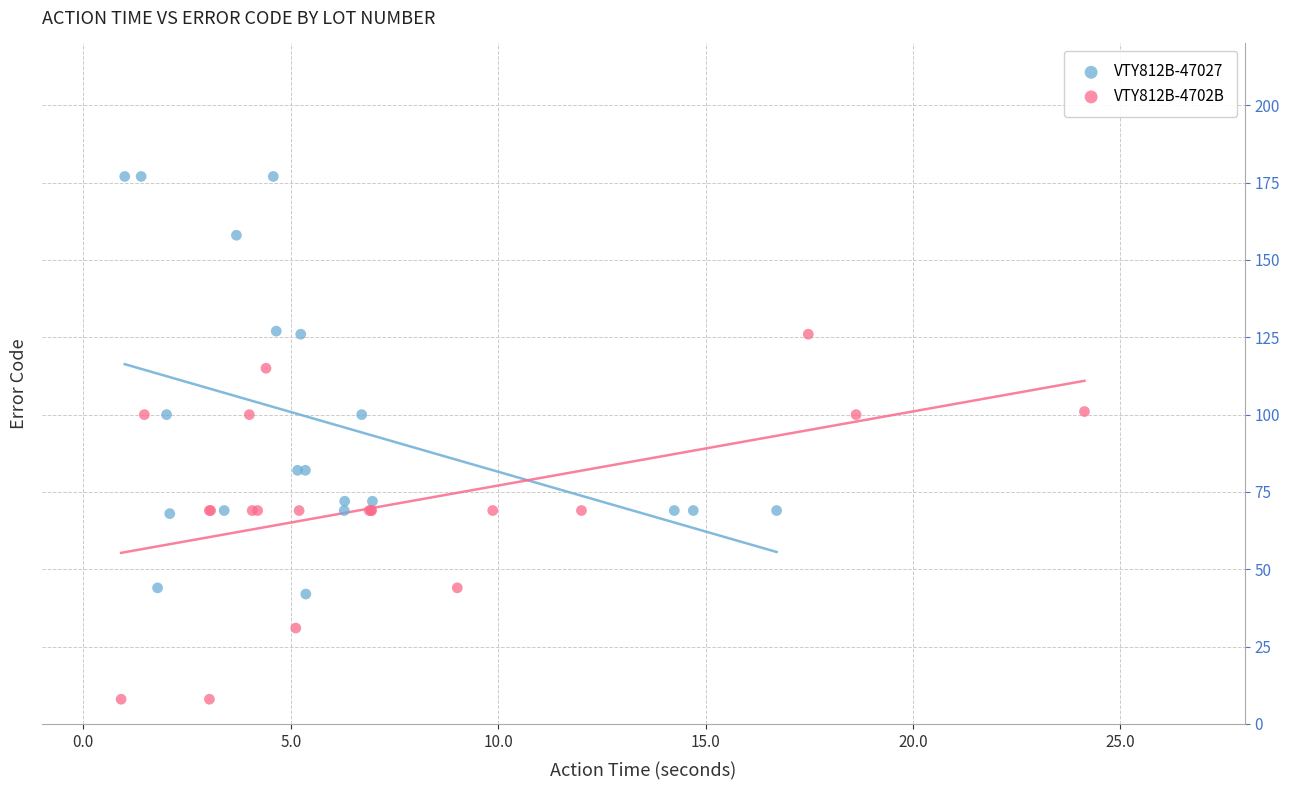

Which series contains the highest Y value?

VTY812B-47027